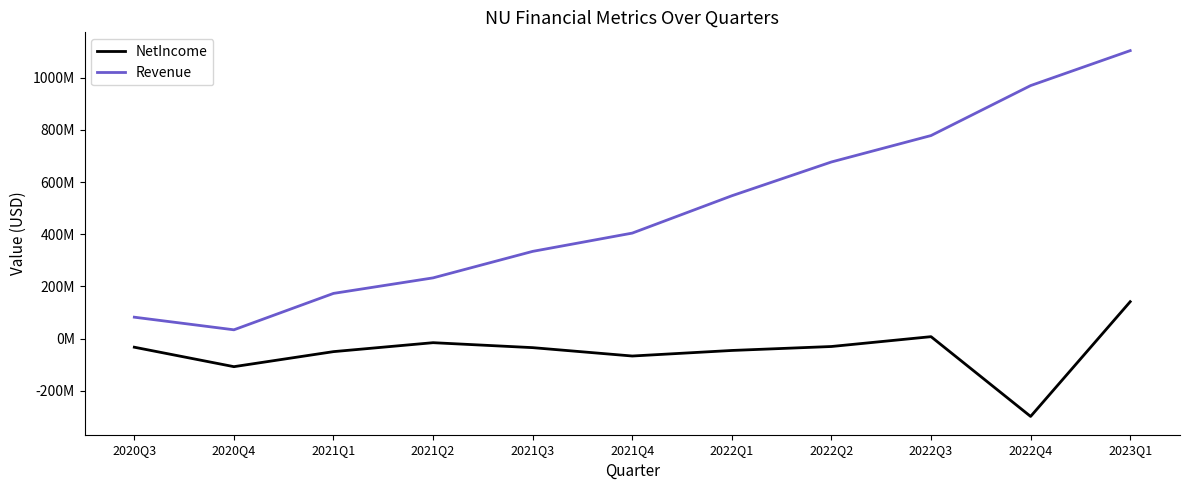

Is it true that Revenue equals 1733641261 at 2023Q1?

False